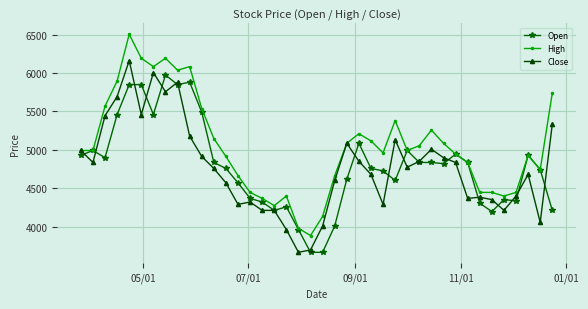

Which series has the largest range (max minus min)?

High